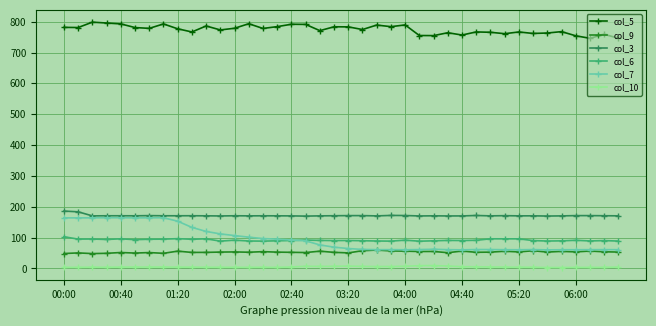

At how many categories does at least one series exceed 722?

40